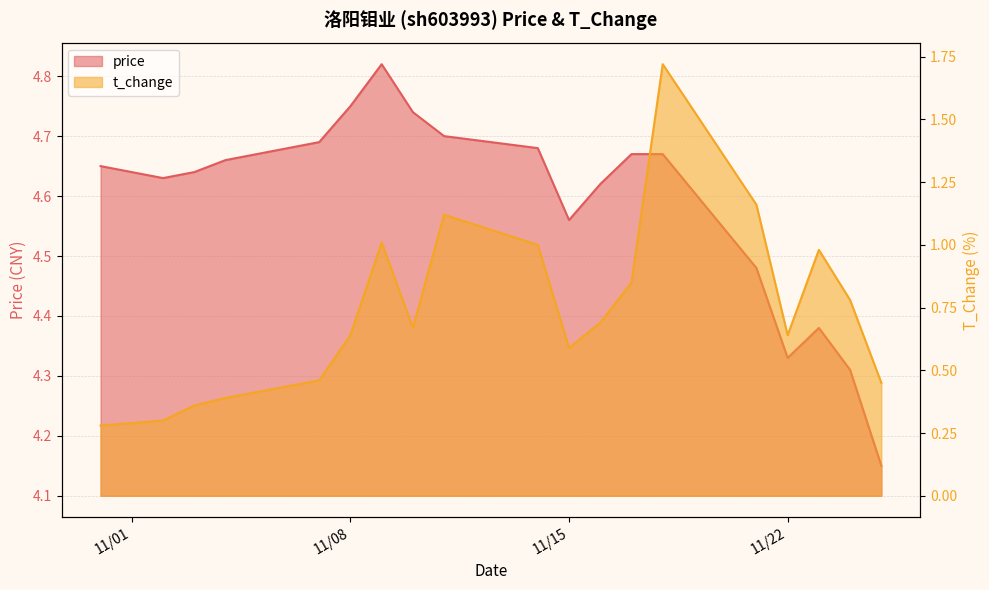

Which series has the widest spread of values?

t_change